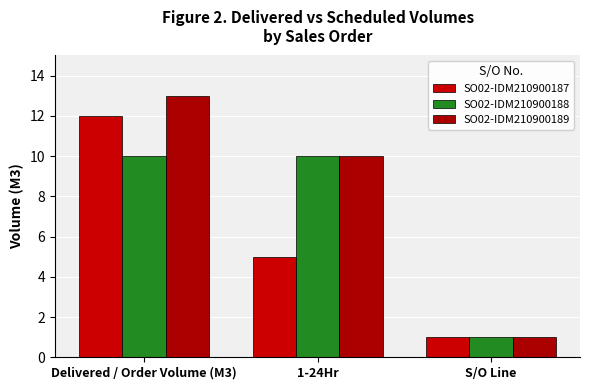

Which series has the widest spread of values?

SO02-IDM210900189